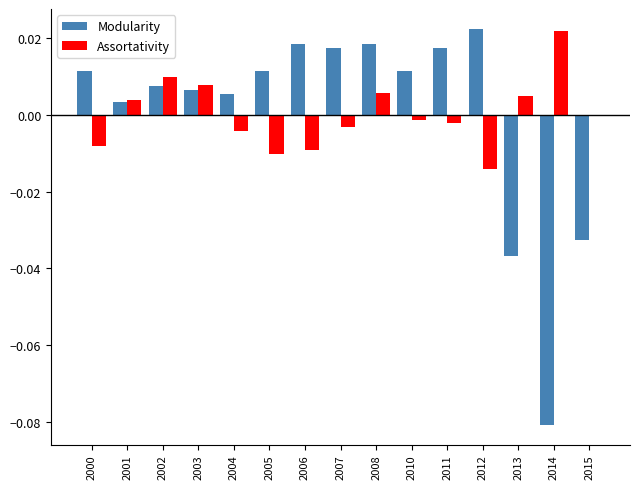

At which label does Modularity reach its peak?

2012